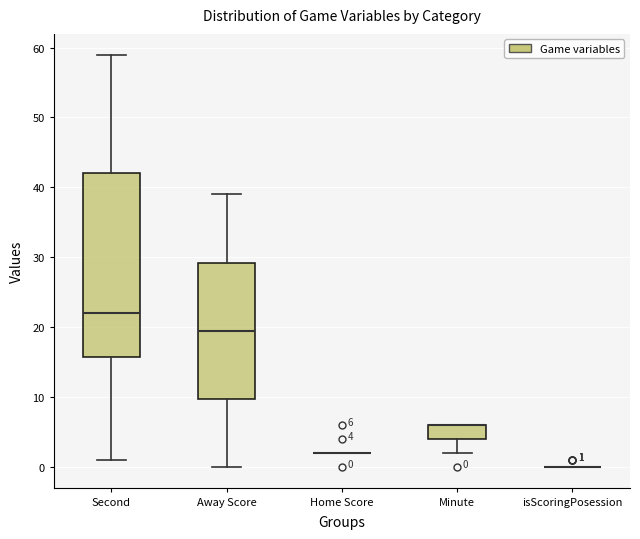

Comparing the boxes themselves (not the whiskers), which one is the tallest?

Second